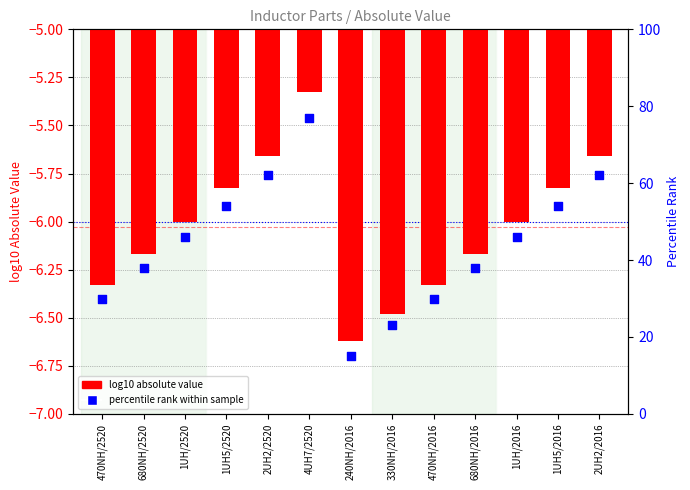

Which series contains the lowest Y value?

log10 absolute value